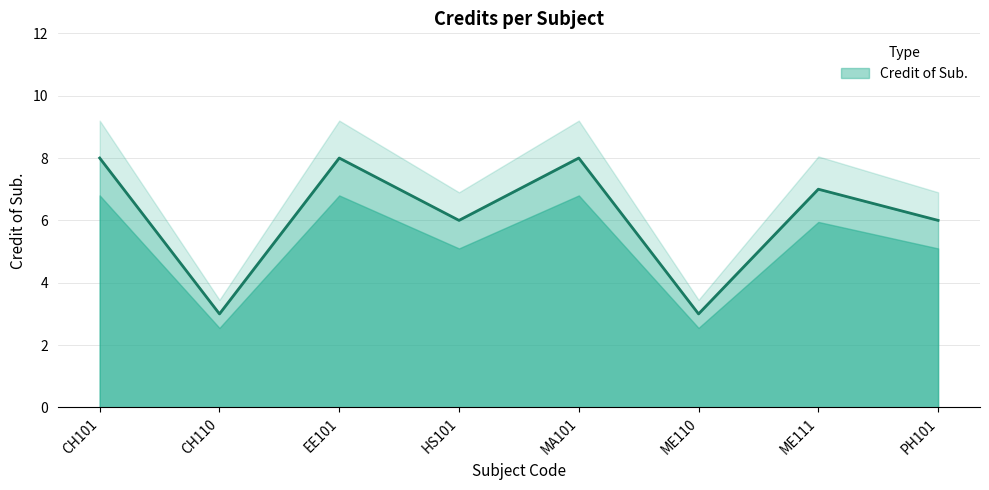

What is the value of the 7th point from the left?

7